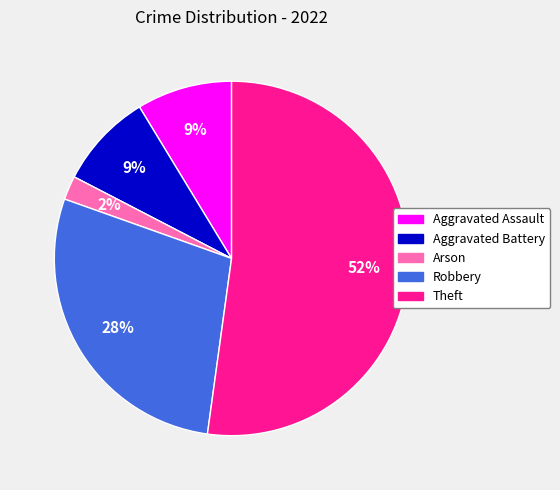

Is the sum of Robbery and Theft greater than half?

Yes